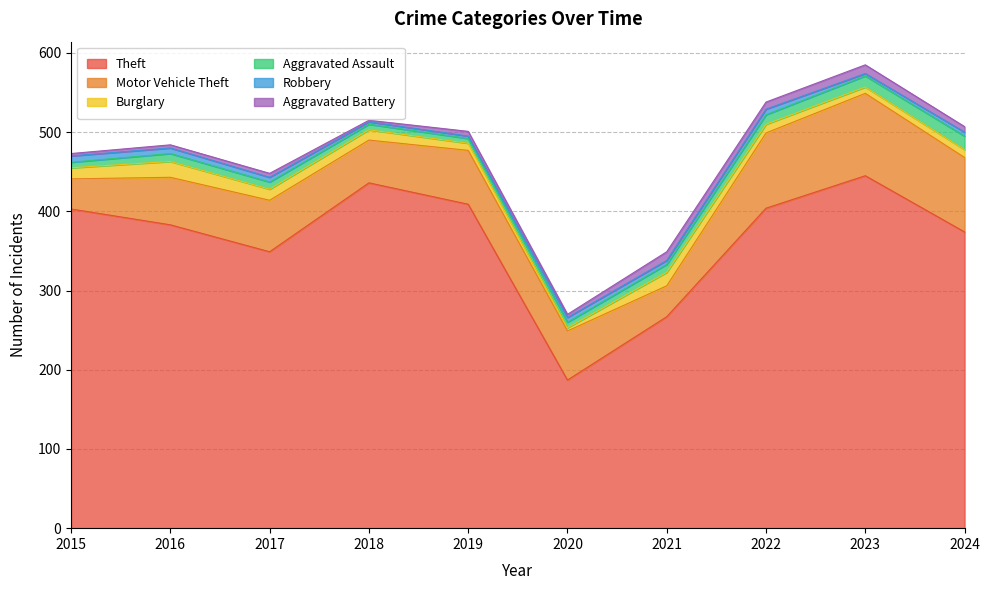

What is the sum of the Aggravated Battery values at 2021 and 2023?

22